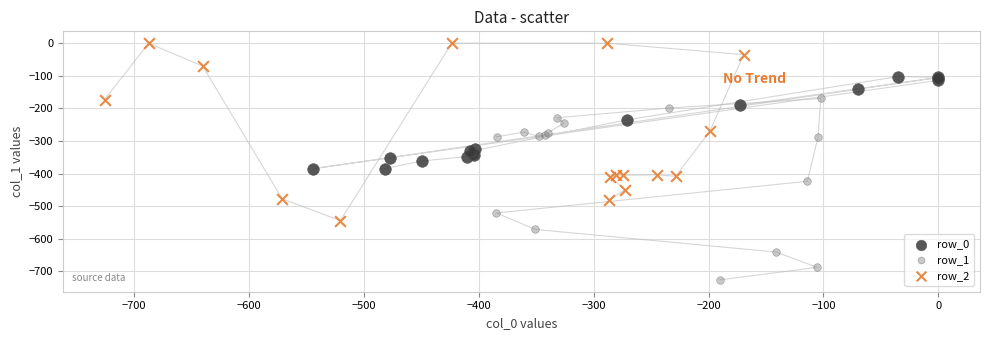

What are all the series names shown in the legend?

row_0, row_1, row_2